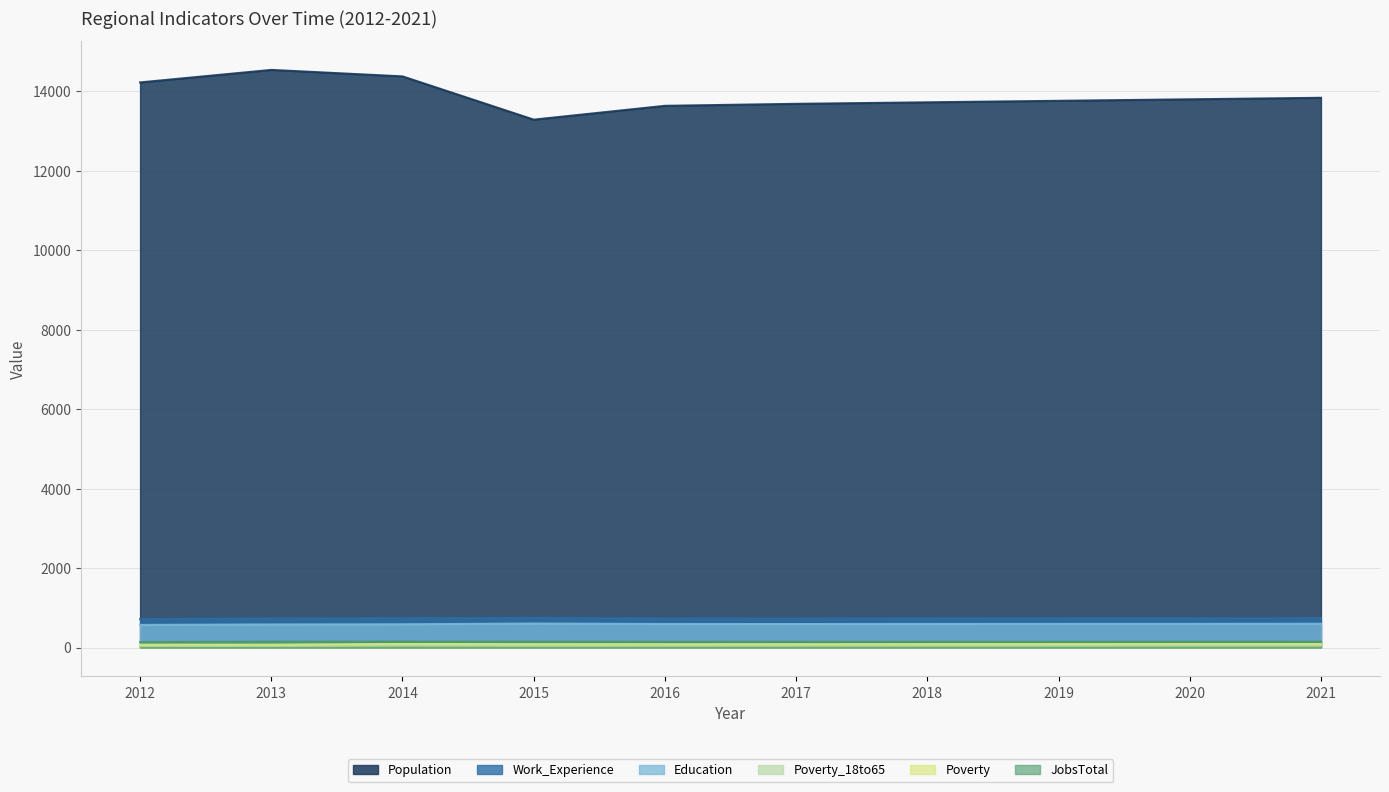

What is the difference between the second highest and minimum values in the JobsTotal series?

12